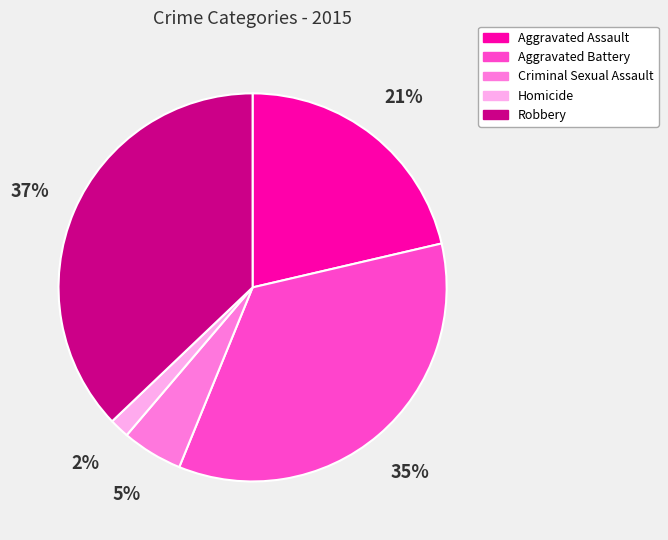

Which category has the smallest portion of the pie?

Homicide